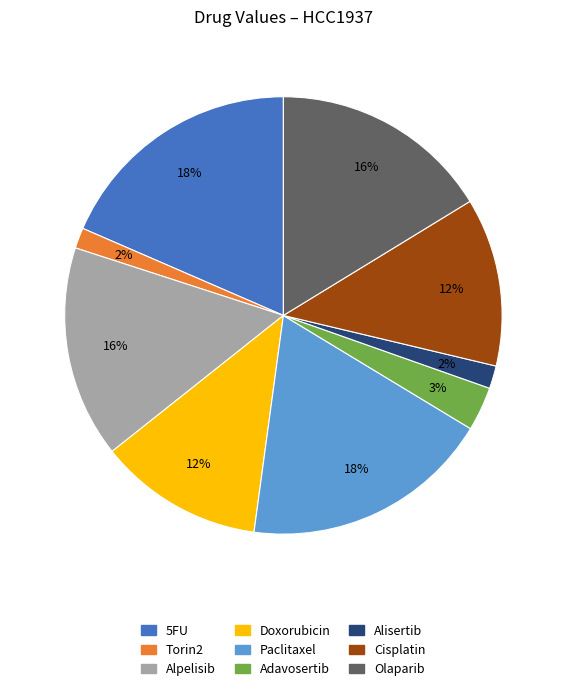

The Olaparib slice represents 16% of the pie. True or false?

True